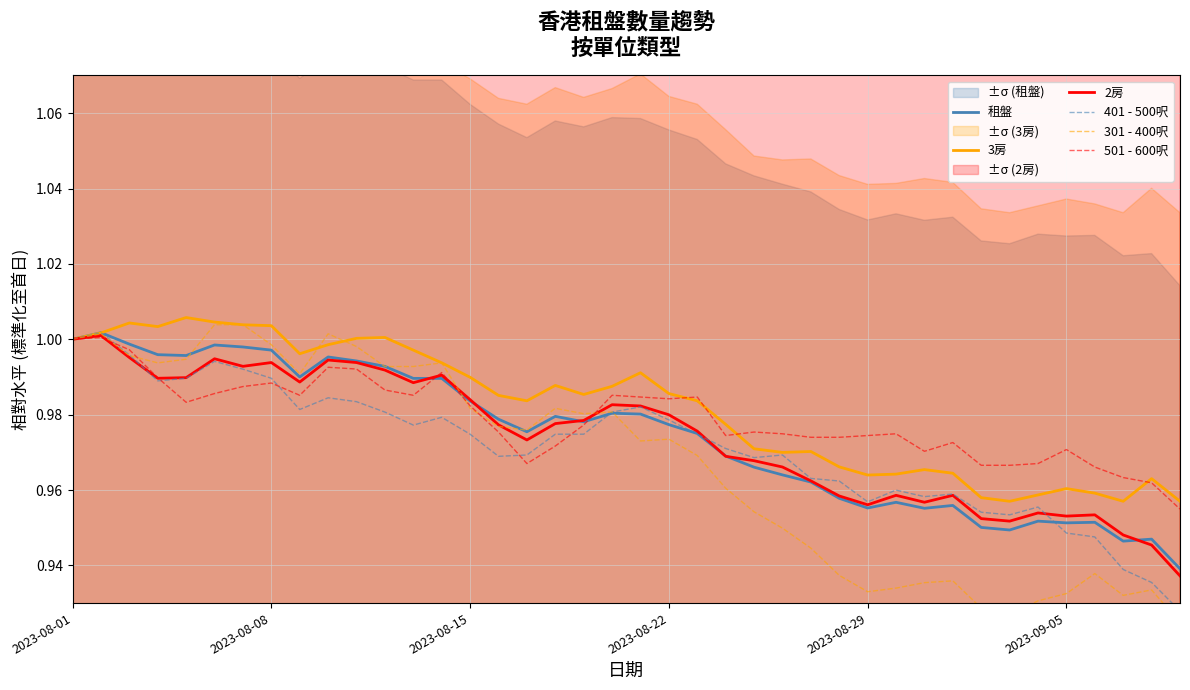

The 301 - 400呎 series shows 1.3 at 22. True or false?

False